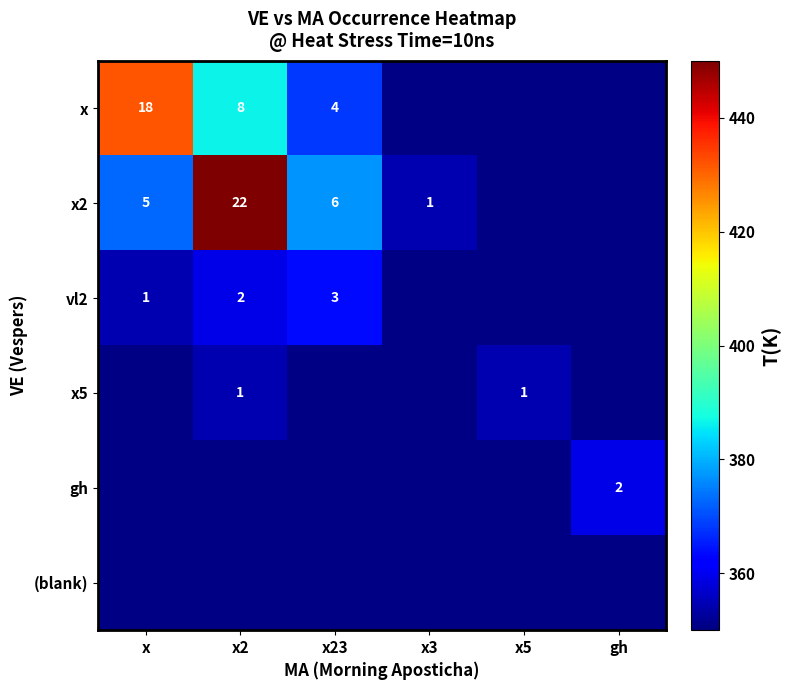

At which category is the sum across all series the highest?

x2